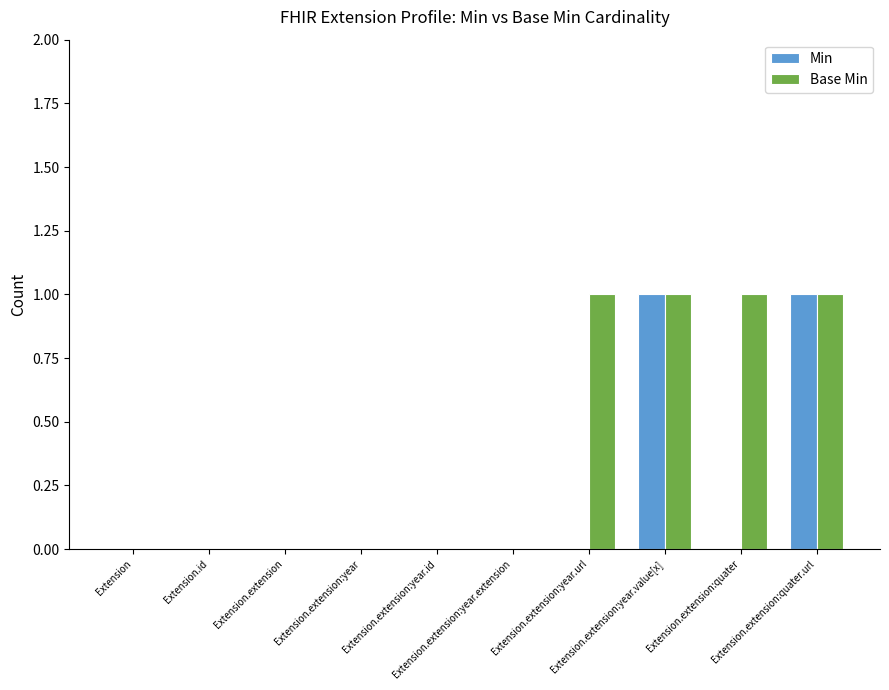

Reading left to right, list all the values displayed in this chart.

Min: Extension=0	Extension.id=0	Extension.extension=0	Extension.extension:year=0	Extension.extension:year.id=0	Extension.extension:year.extension=0	Extension.extension:year.url=0	Extension.extension:year.value[x]=1	Extension.extension:quater=0	Extension.extension:quater.url=1
Base Min: Extension=0	Extension.id=0	Extension.extension=0	Extension.extension:year=0	Extension.extension:year.id=0	Extension.extension:year.extension=0	Extension.extension:year.url=1	Extension.extension:year.value[x]=1	Extension.extension:quater=1	Extension.extension:quater.url=1